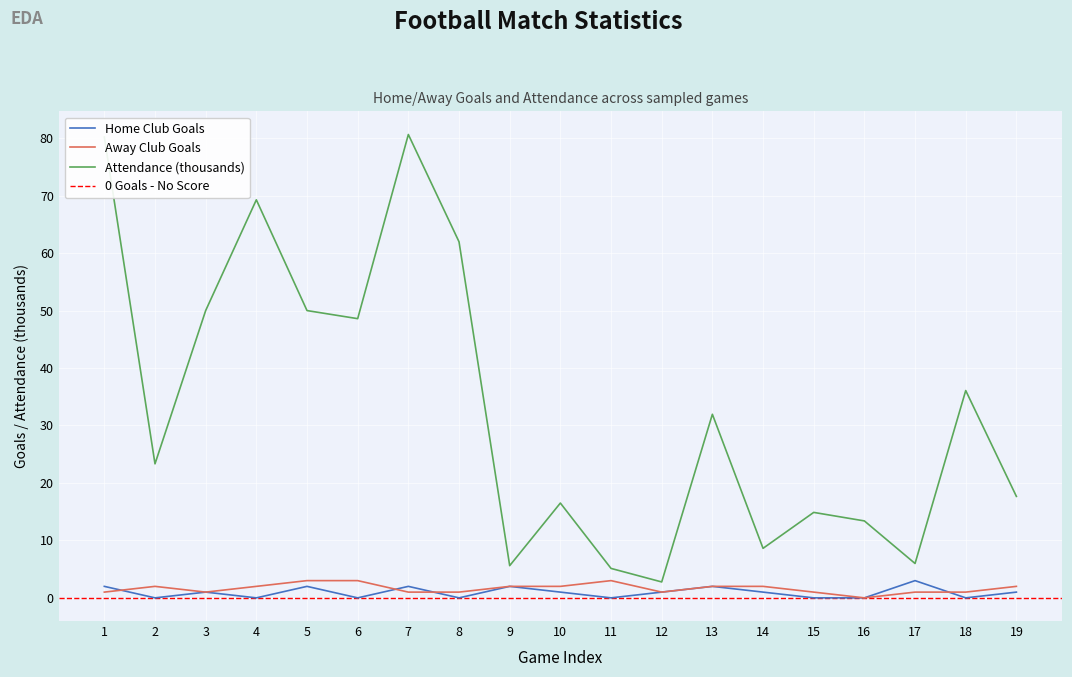

What is the sum of the Home Club Goals values at 10 and 9?

3.0